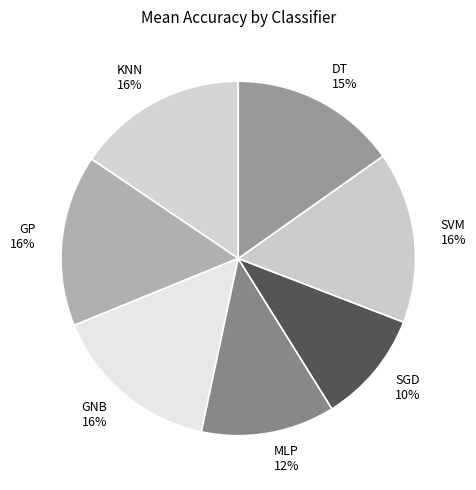

To the nearest percent, what is the average slice percentage?

14%